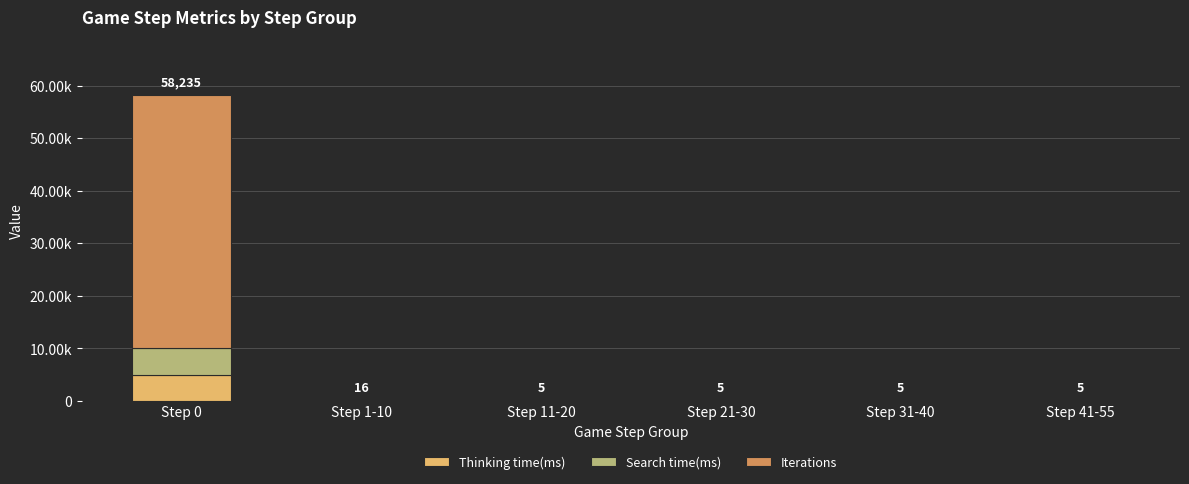

At Step 31-40, list the series in order from smallest to largest.

Search time(ms), Iterations, Thinking time(ms)